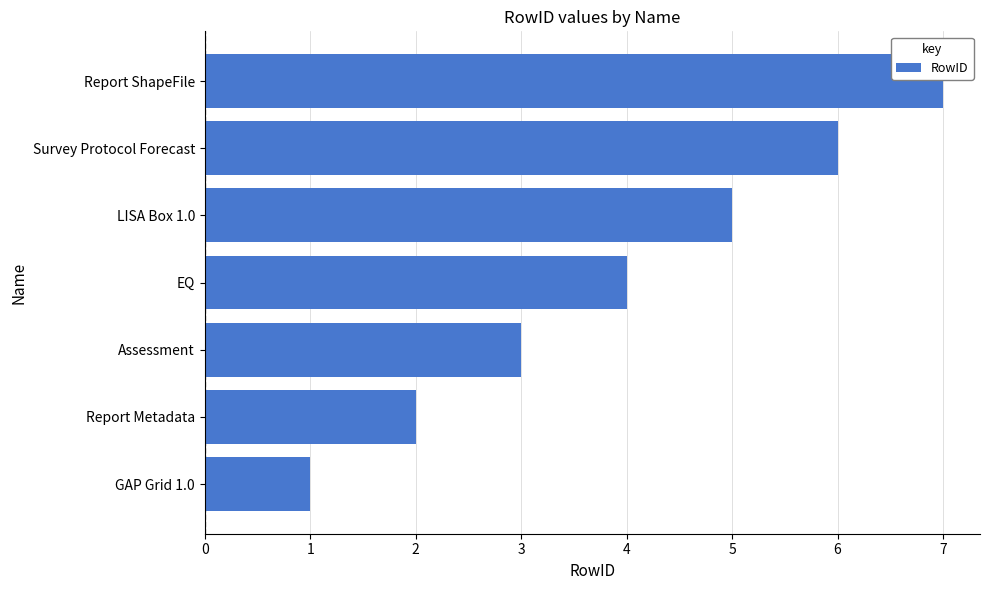

Are the bars horizontal?

Yes